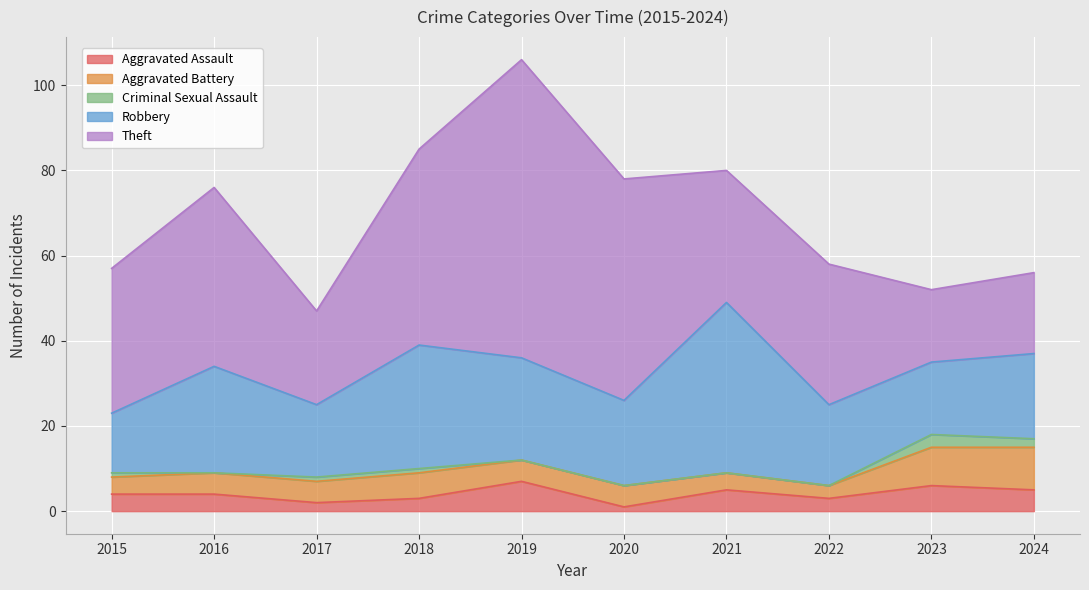

How many data points in Theft are less than 34?

5